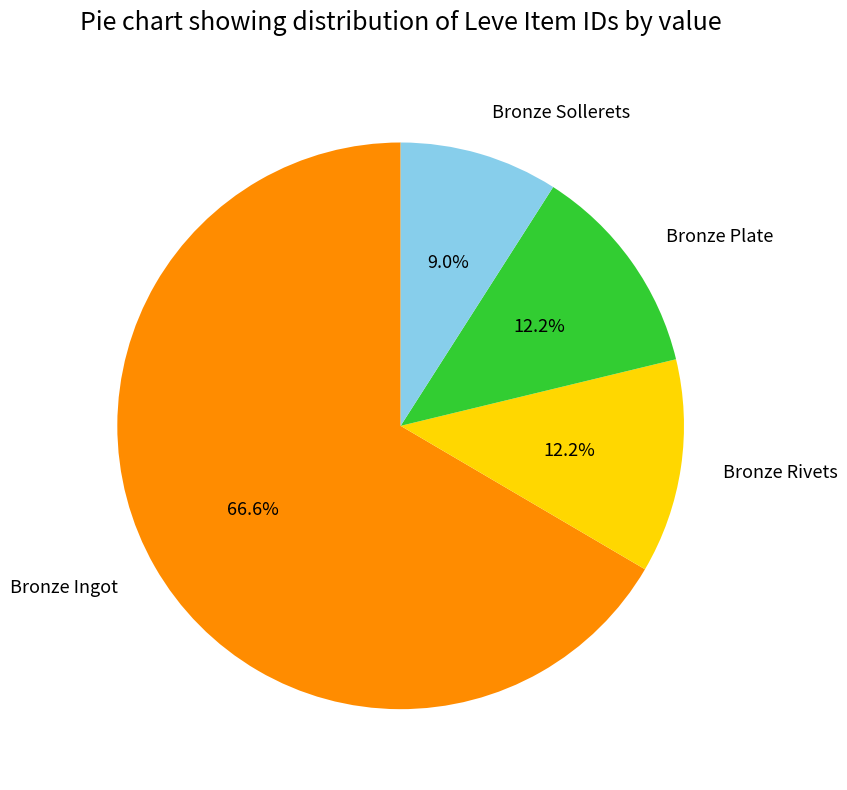

Combined, what portion of the pie is Bronze Sollerets and Bronze Ingot?

75.6%